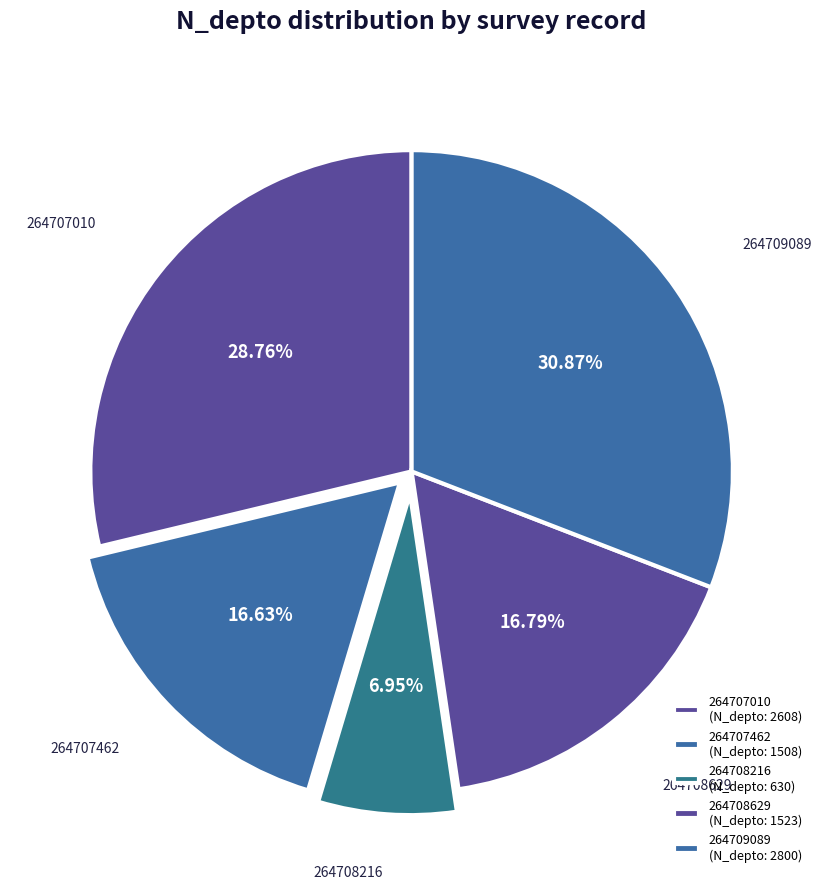

To the nearest percent, what percentage of the pie is 264708629?

17%